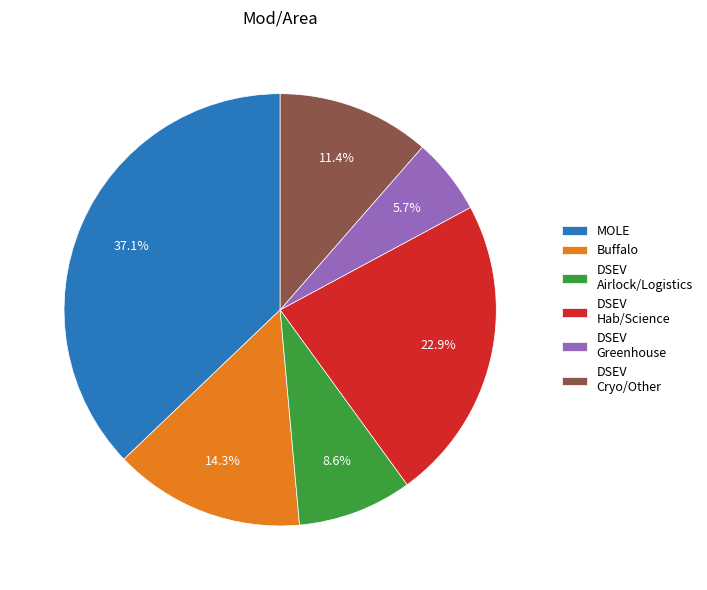

Approximately how many times larger is the value at MOLE compared to DSEV Cryo/Other?

3.3